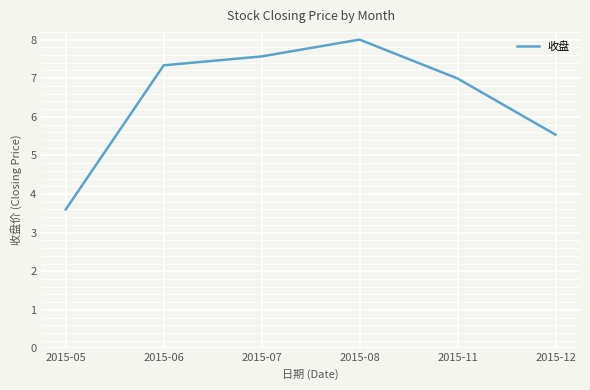

What is the sum of all values?

39.0